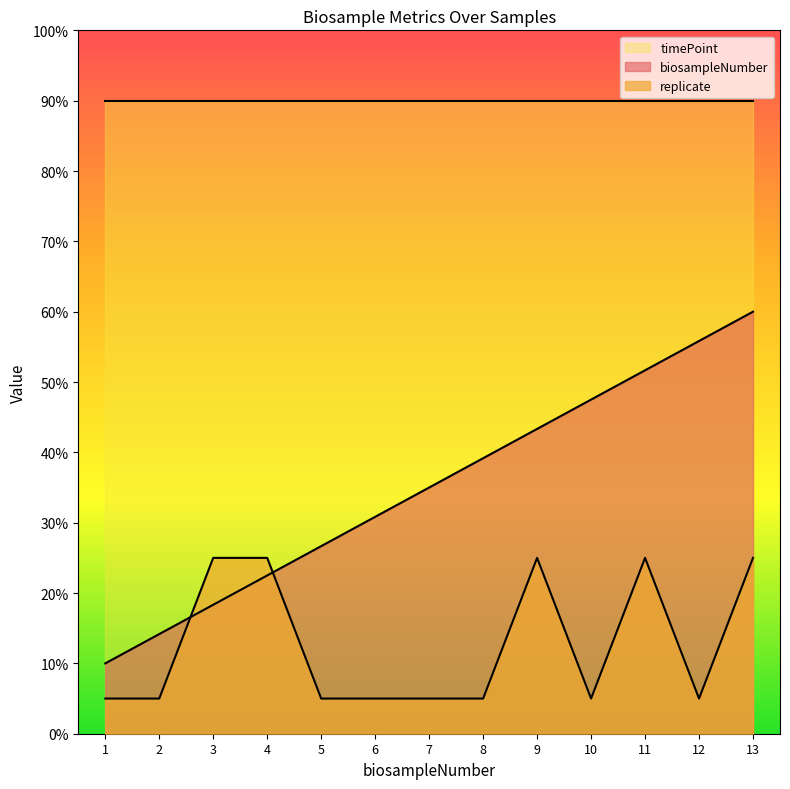

Which series has the widest spread of values?

biosampleNumber